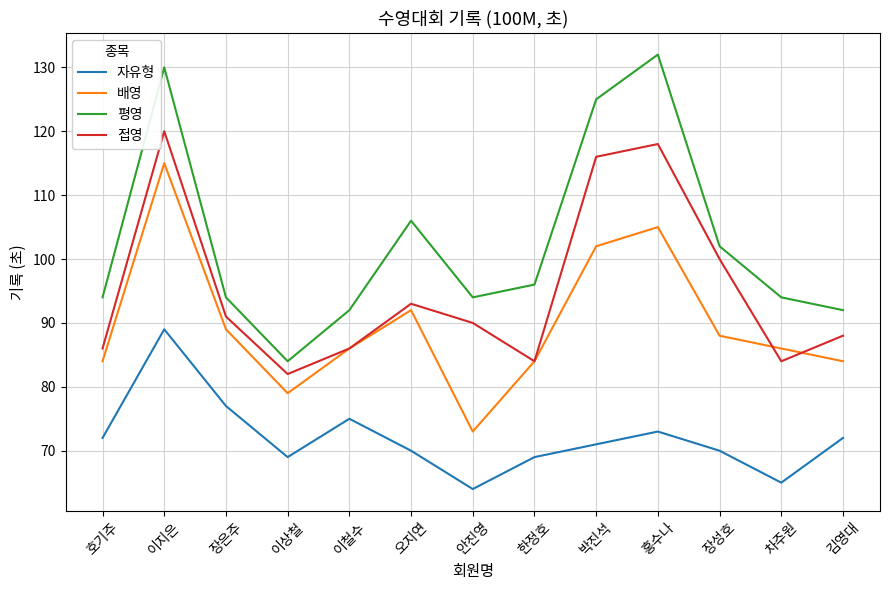

What is the difference between the maximum and minimum values in the 자유형 series?

25